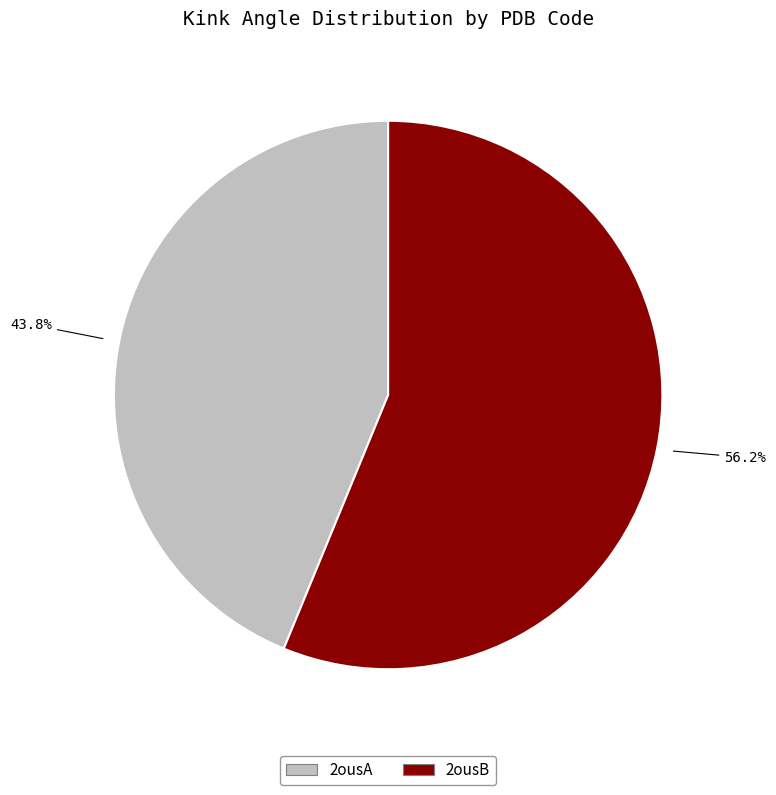

Which category has the smallest portion of the pie?

2ousA